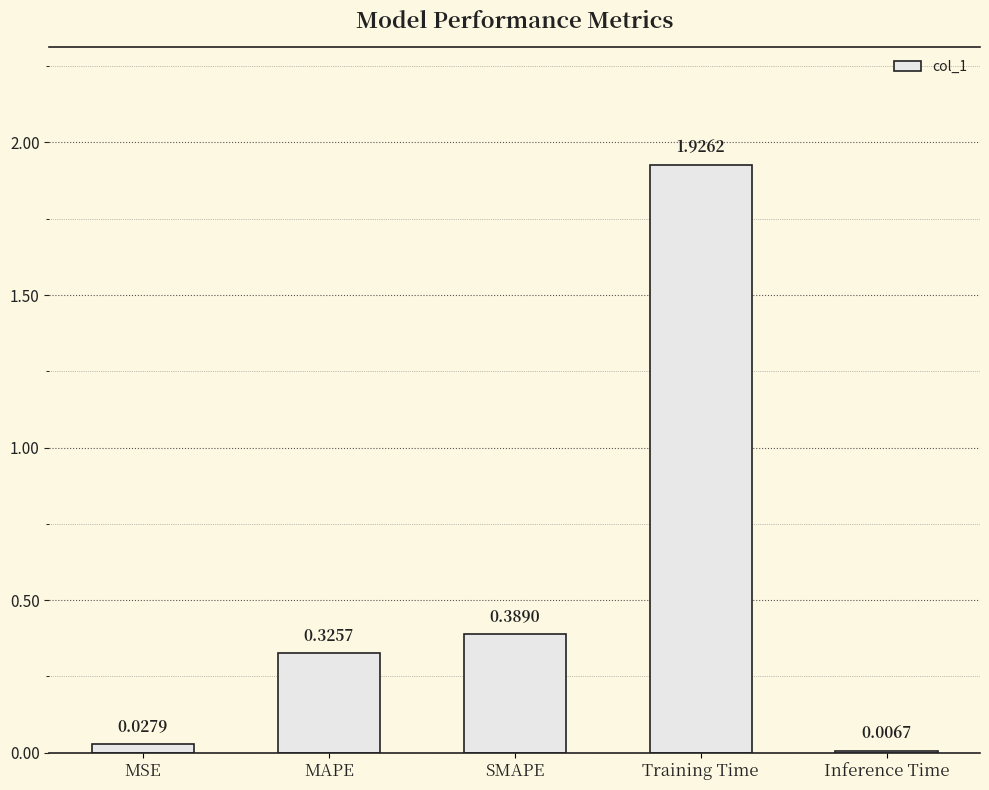

Between Training Time and MSE, which is larger?

Training Time